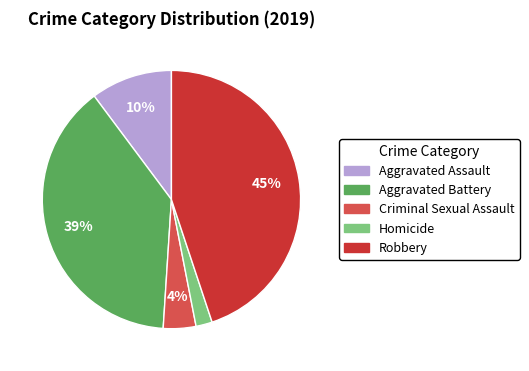

How many segments does this pie chart have?

5